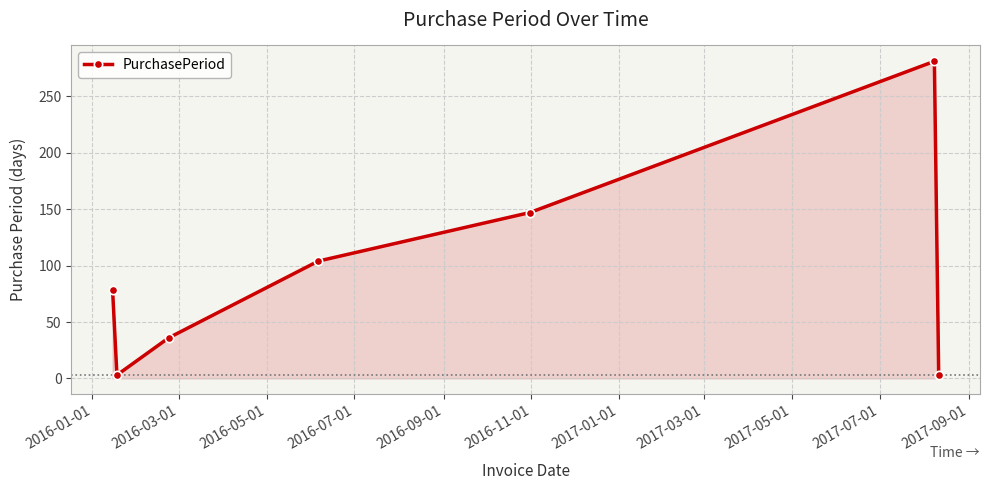

Reading left to right, list all the values displayed in this chart.

78	3	36	104	147	281	3